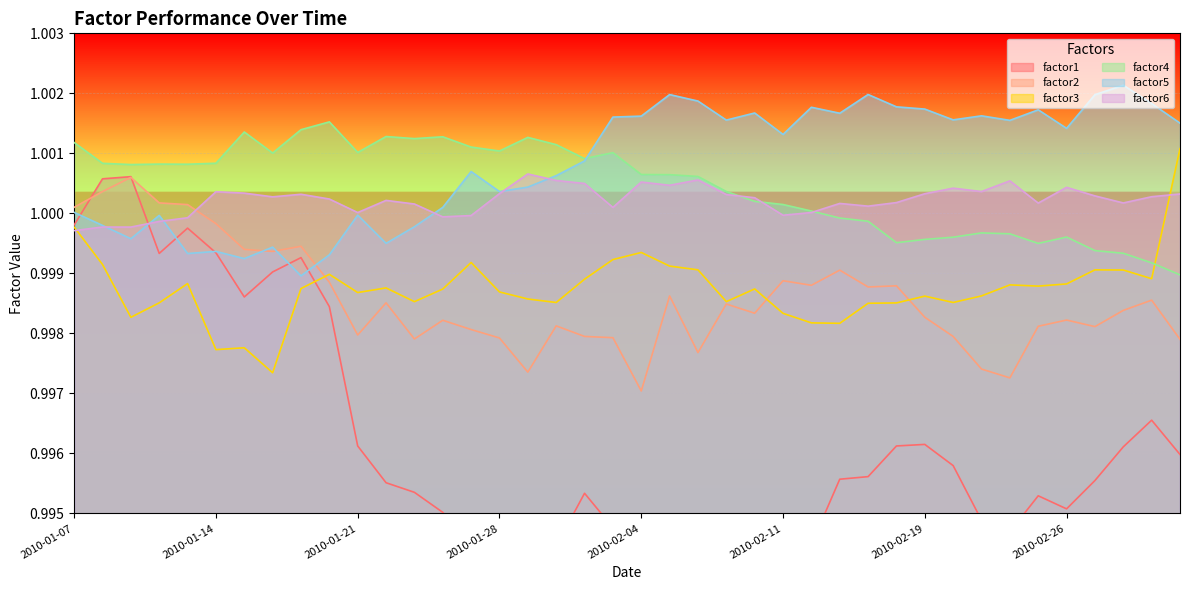

True or false: factor2 has more than 1 interior local peaks.

True